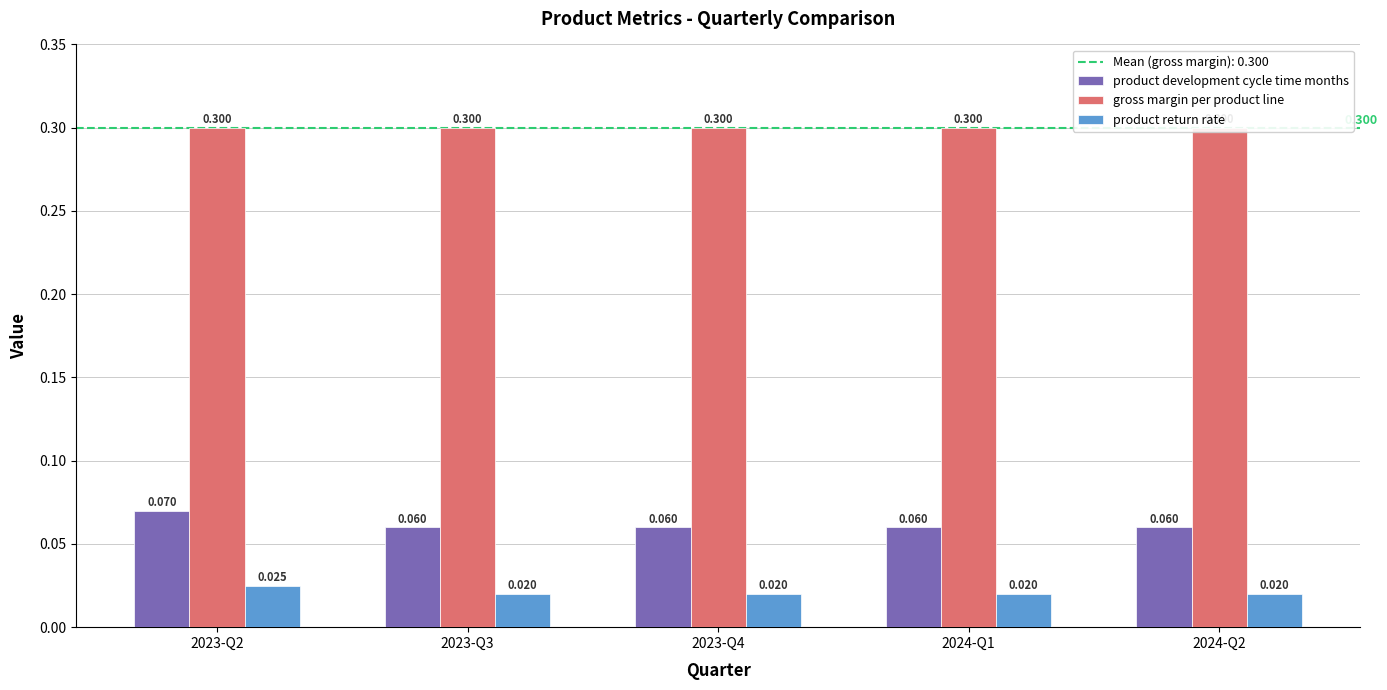

How many series are shown in this chart?

3